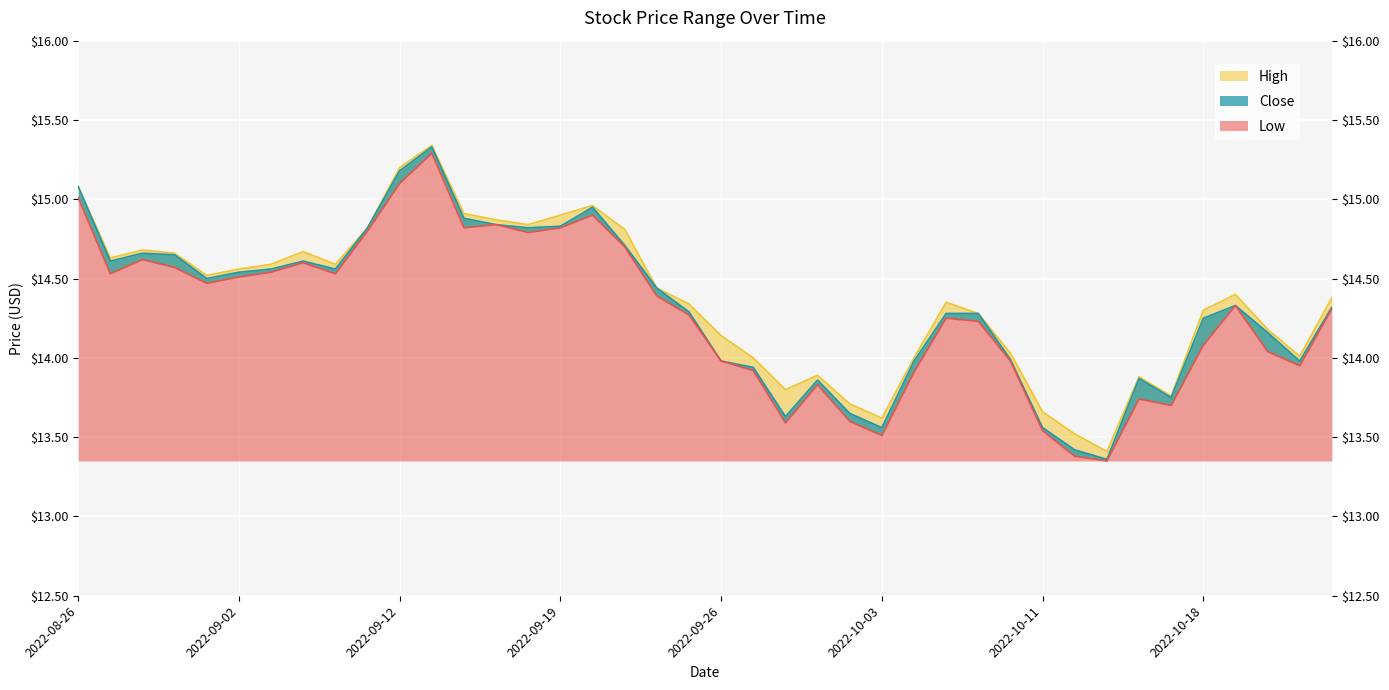

What is the spread (max minus min) of values at 2022-09-23?

0.1